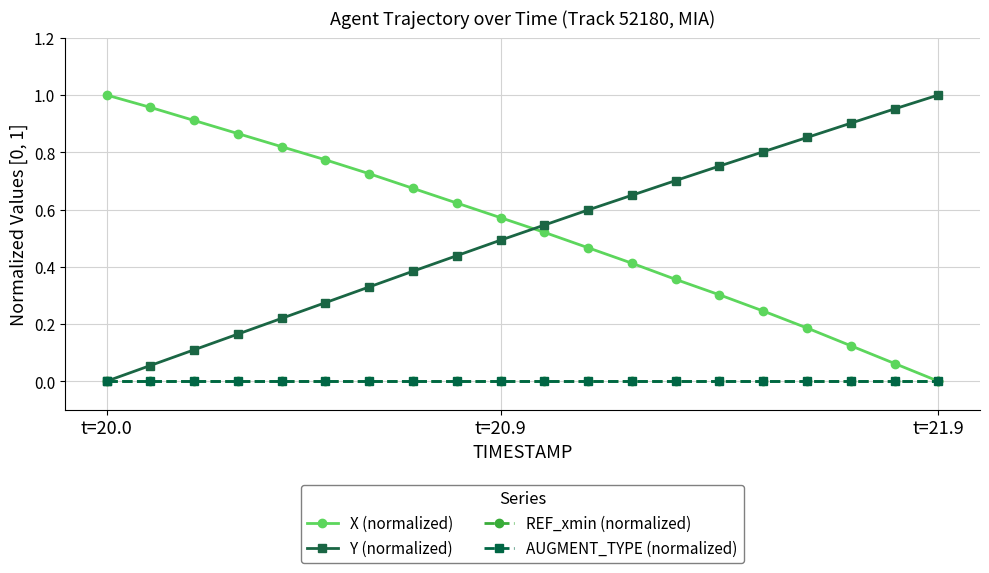

Which category has the highest value in the REF_xmin (normalized) series?

t=20.0